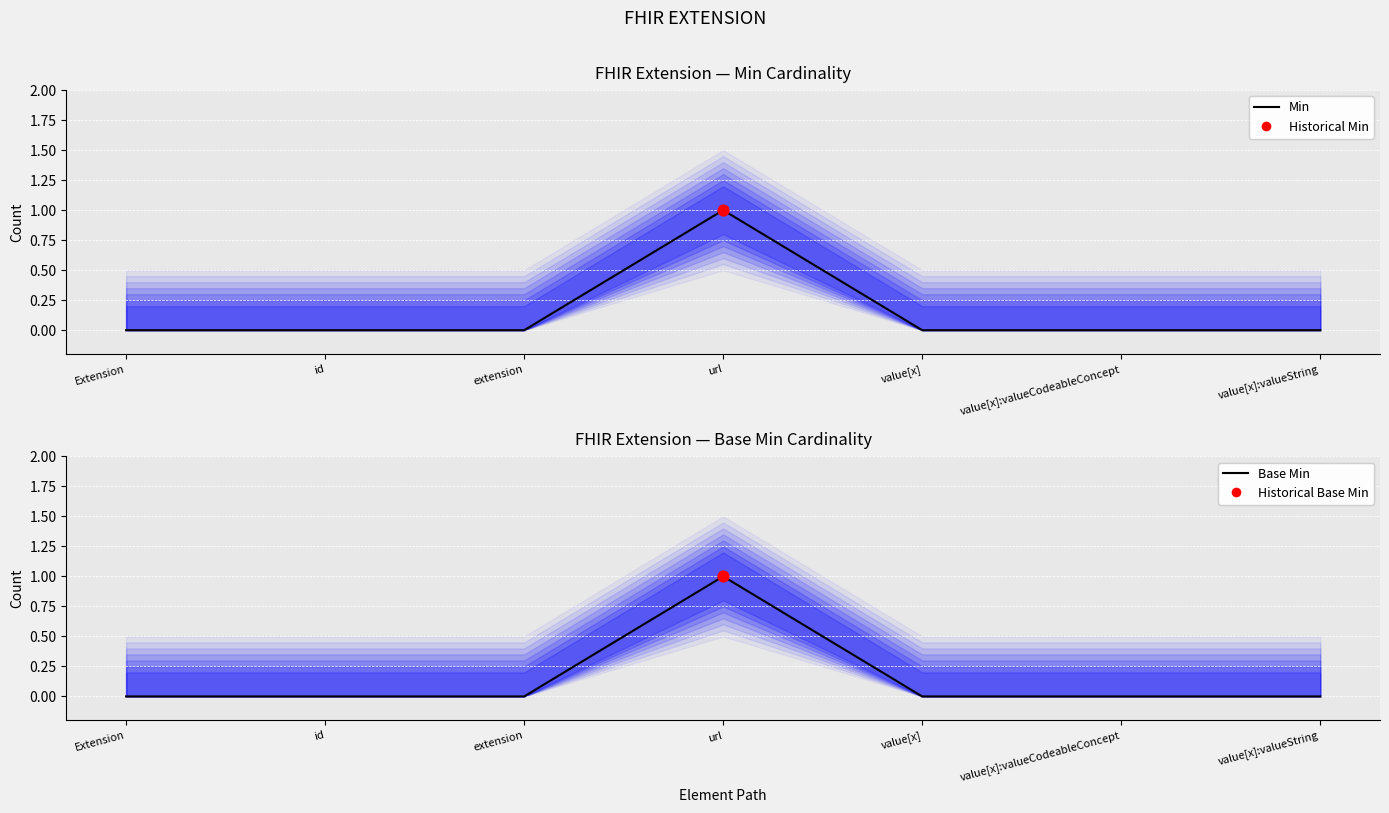

Which series contains the lowest Y value?

Min